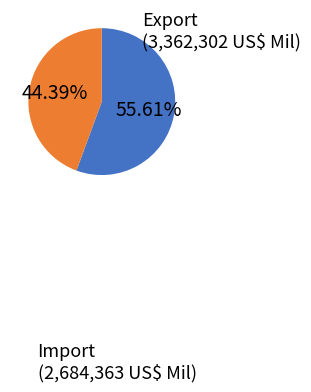

Is there any slice that represents more than half of the pie?

Yes